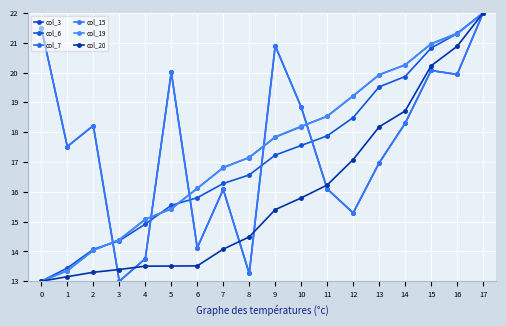

At which label is col_15 closest to 17?

13